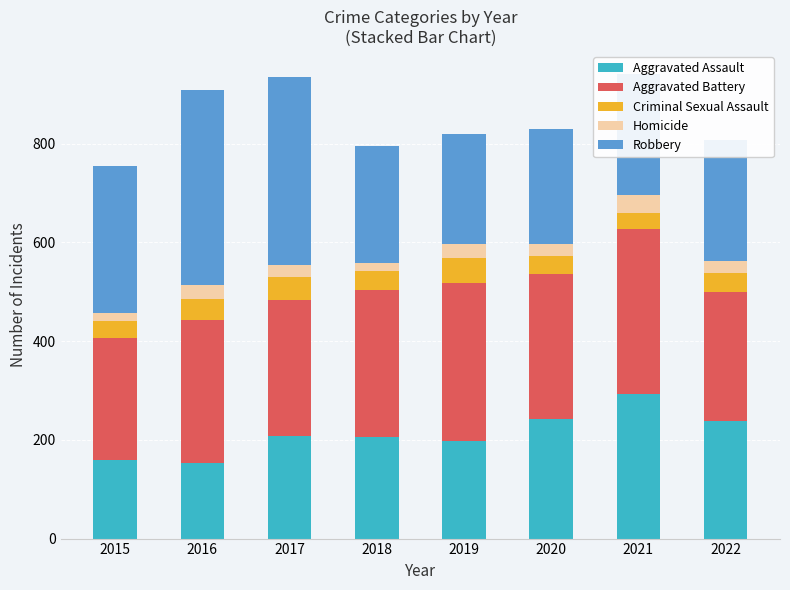

What is the difference between the maximum and minimum values in the Aggravated Assault series?

138